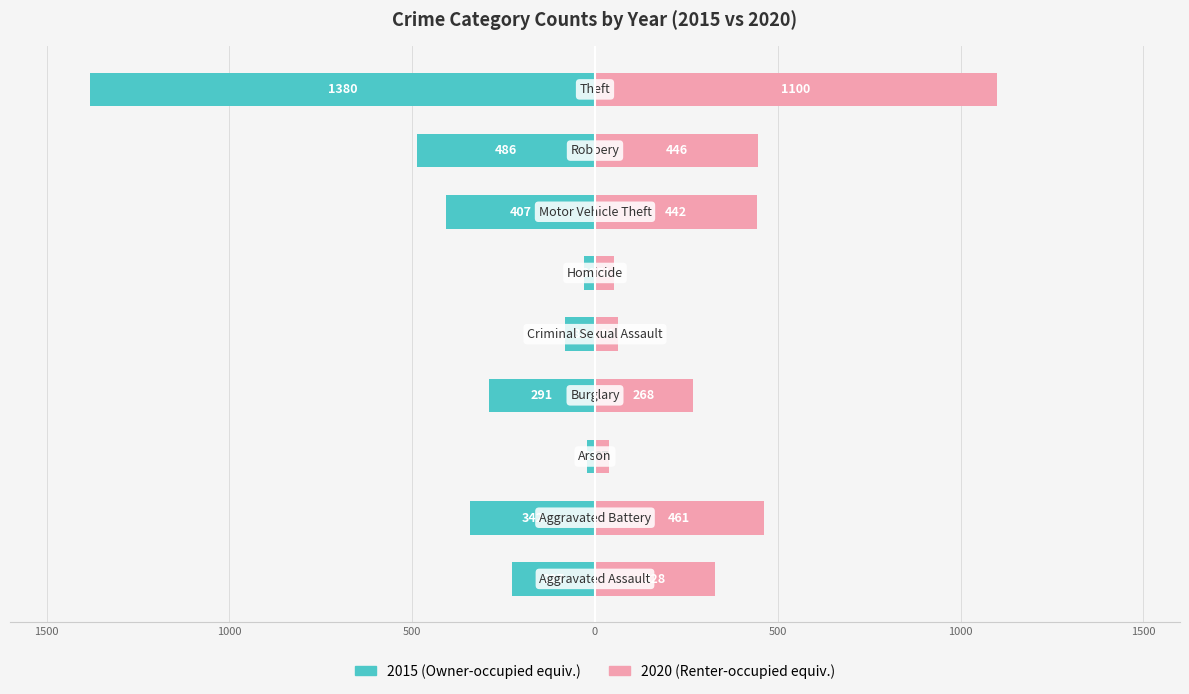

What position from the right is Motor Vehicle Theft?

3